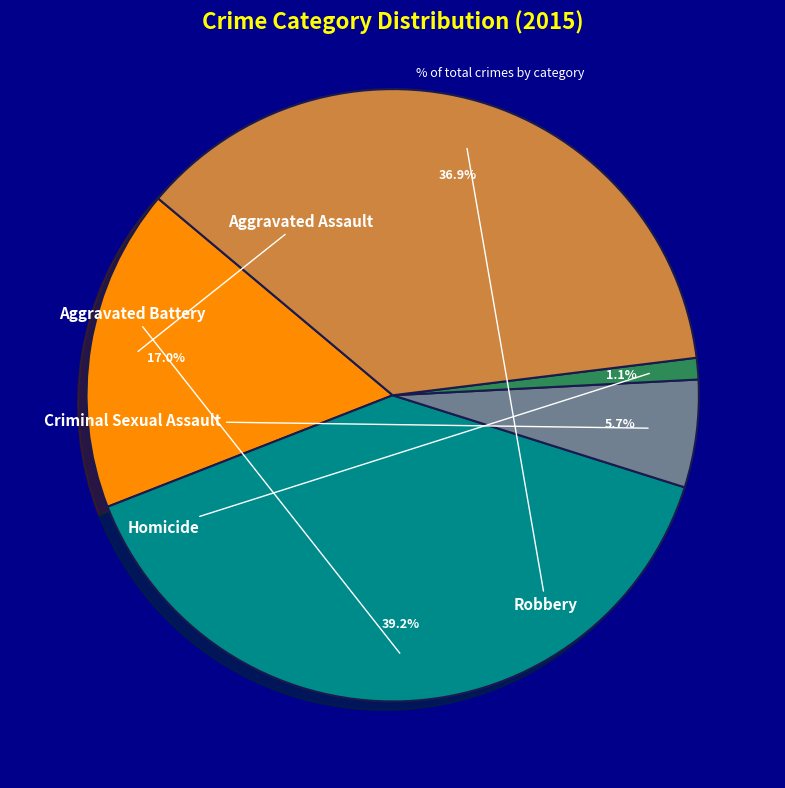

Is it true that Homicide is 11% of the pie?

False